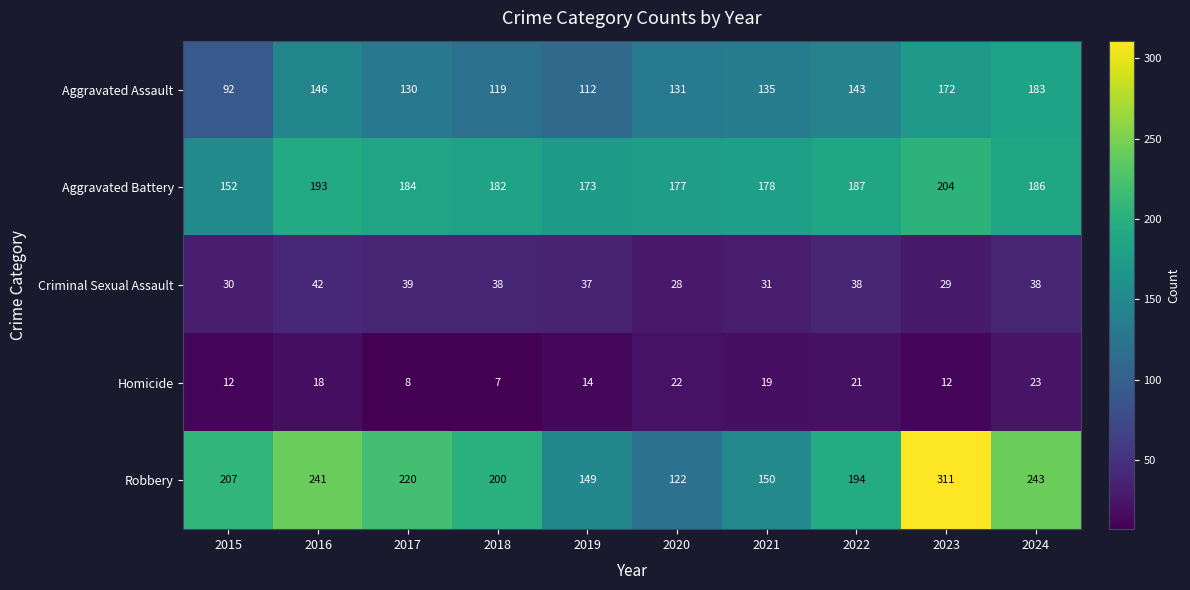

List the labels in order of Robbery value, largest first.

2023, 2024, 2016, 2017, 2015, 2018, 2022, 2021, 2019, 2020